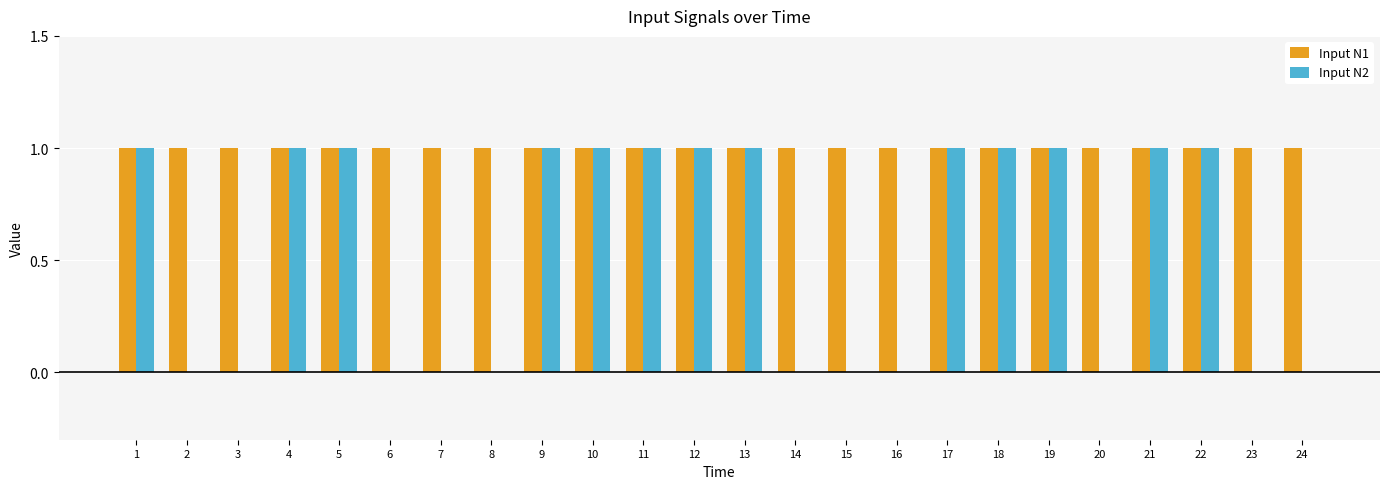

What is the total value across all series at 18?

2